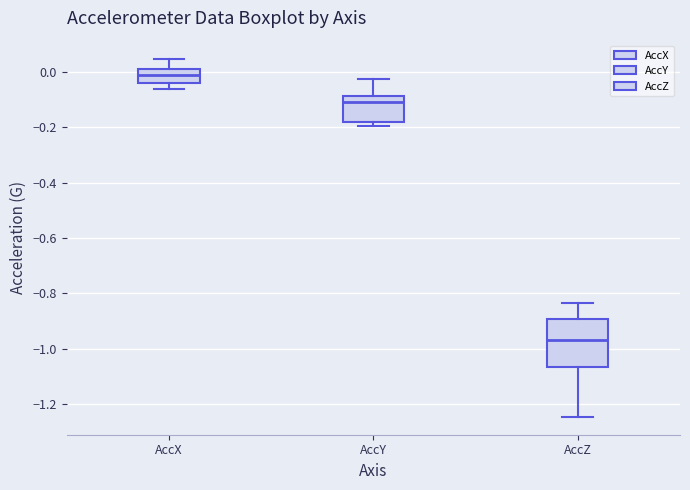

Comparing the boxes themselves (not the whiskers), which one is the tallest?

AccZ